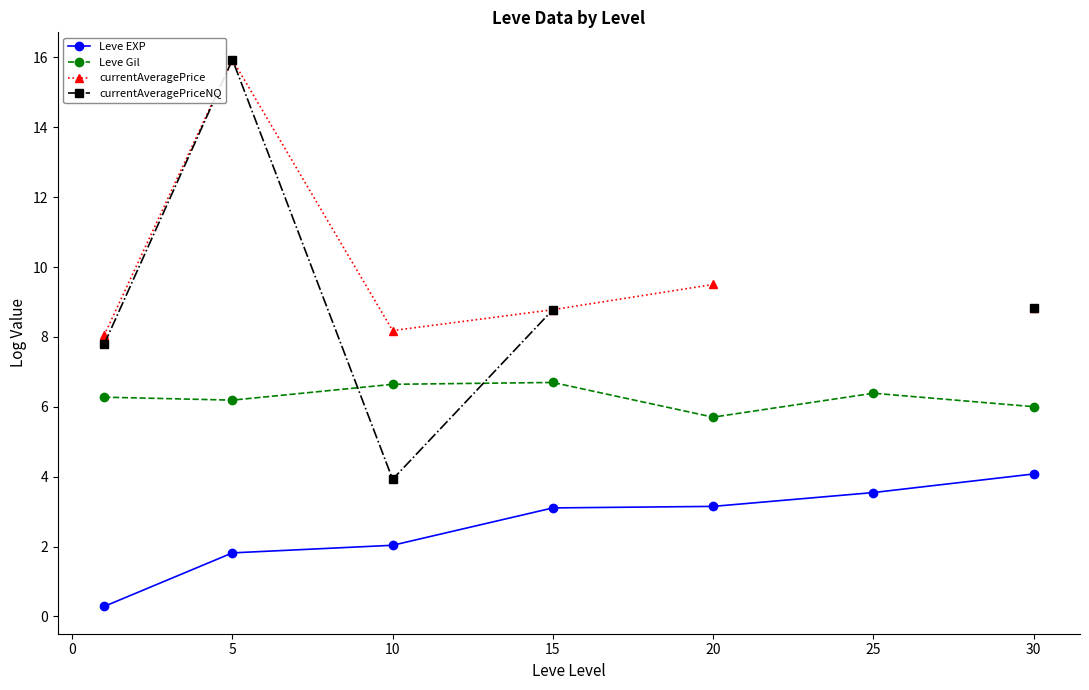

True or false: Leve Gil has more than 2 points higher than both neighbors.

False